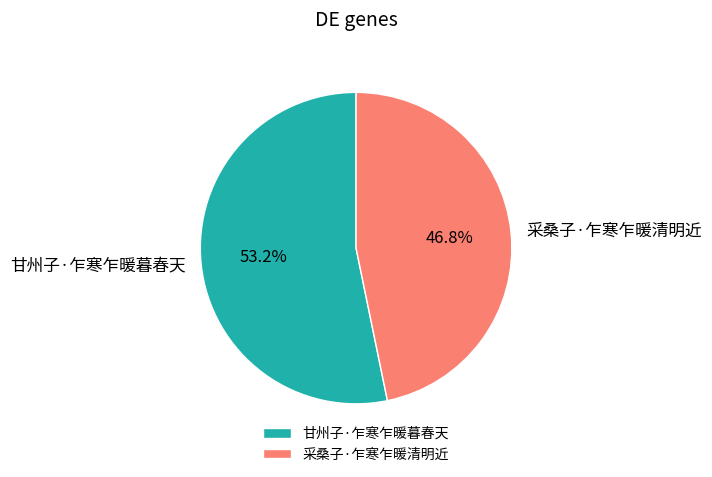

Is there any slice that represents more than half of the pie?

Yes